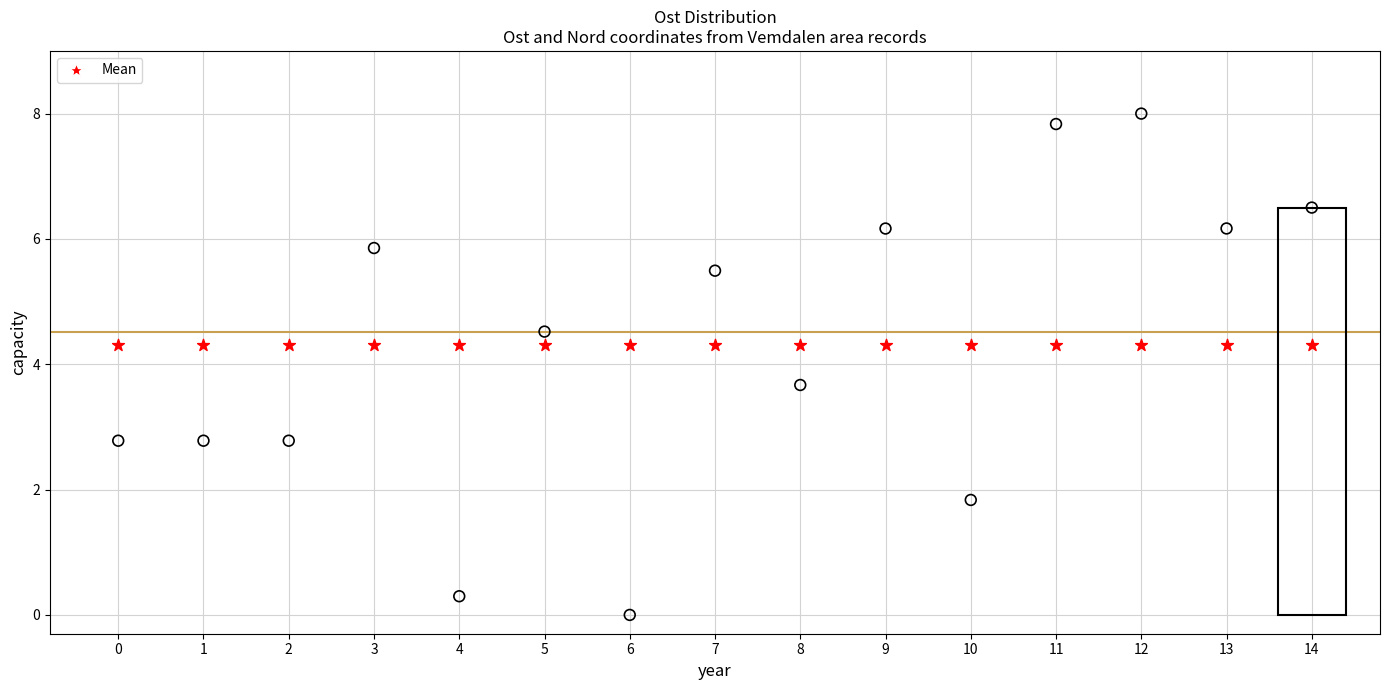

How many points are shown in the scatter plot?

30